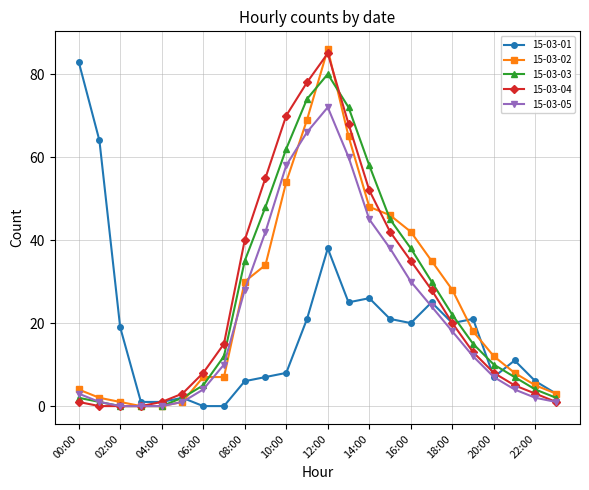

How many data points does each series have?

24